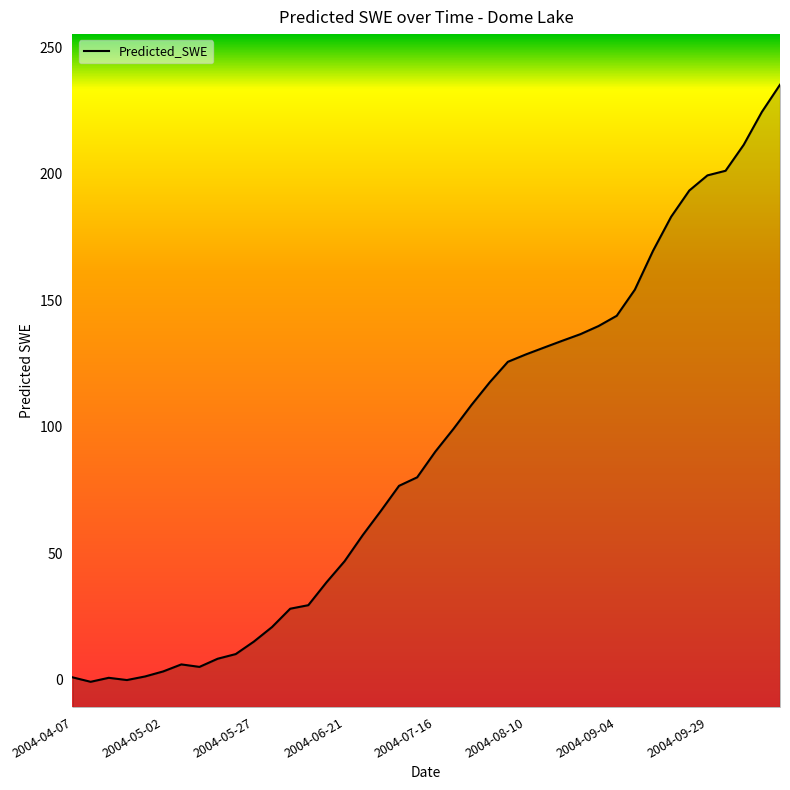

What is the change in value from 2004-05-12 to 2004-08-10?

+123.5